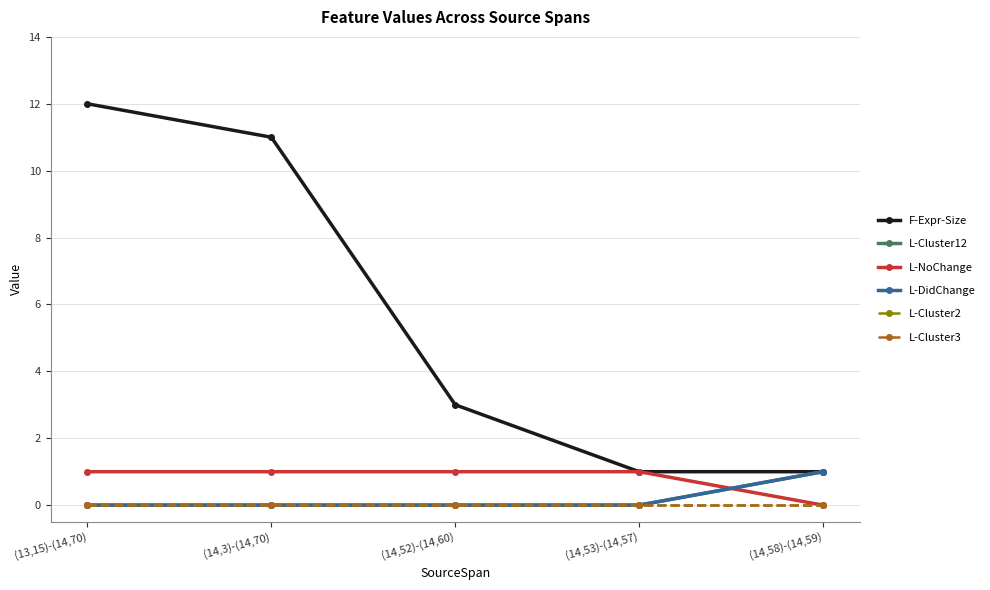

True or false: L-Cluster2 has more than 0 interior local peaks.

False